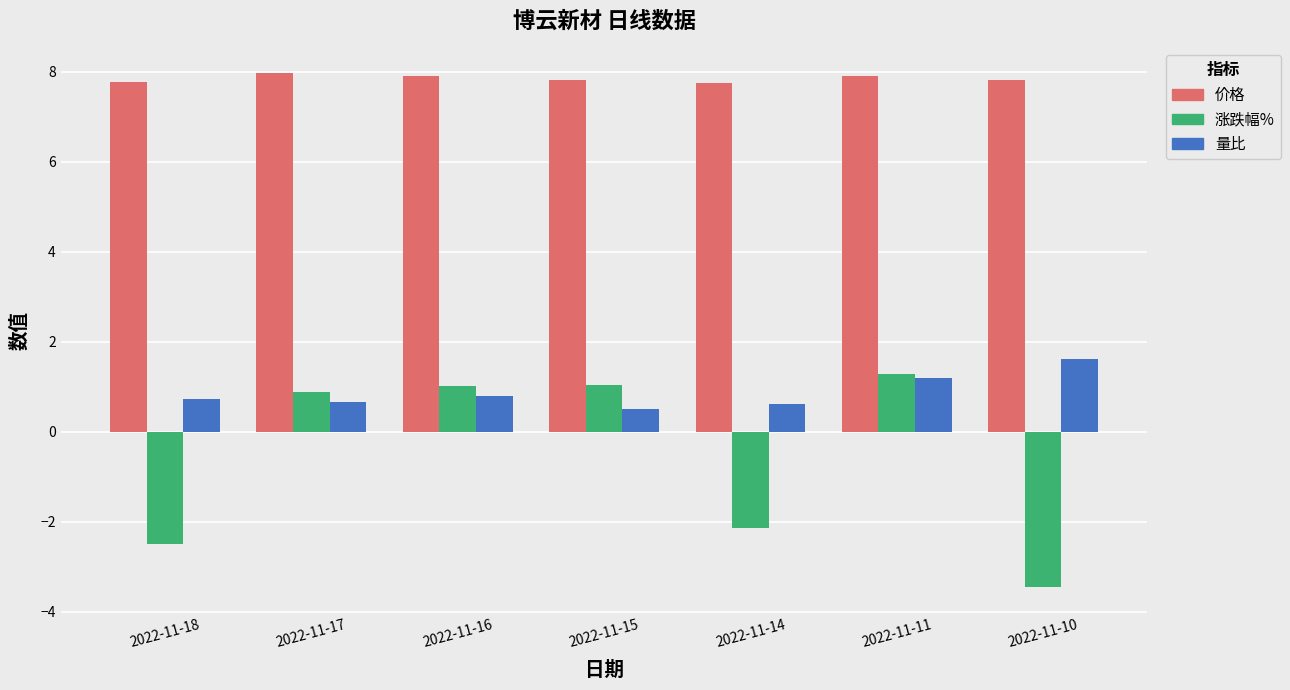

Is the value of 价格 at 2022-11-10 greater than the value of 量比 at 2022-11-17?

Yes